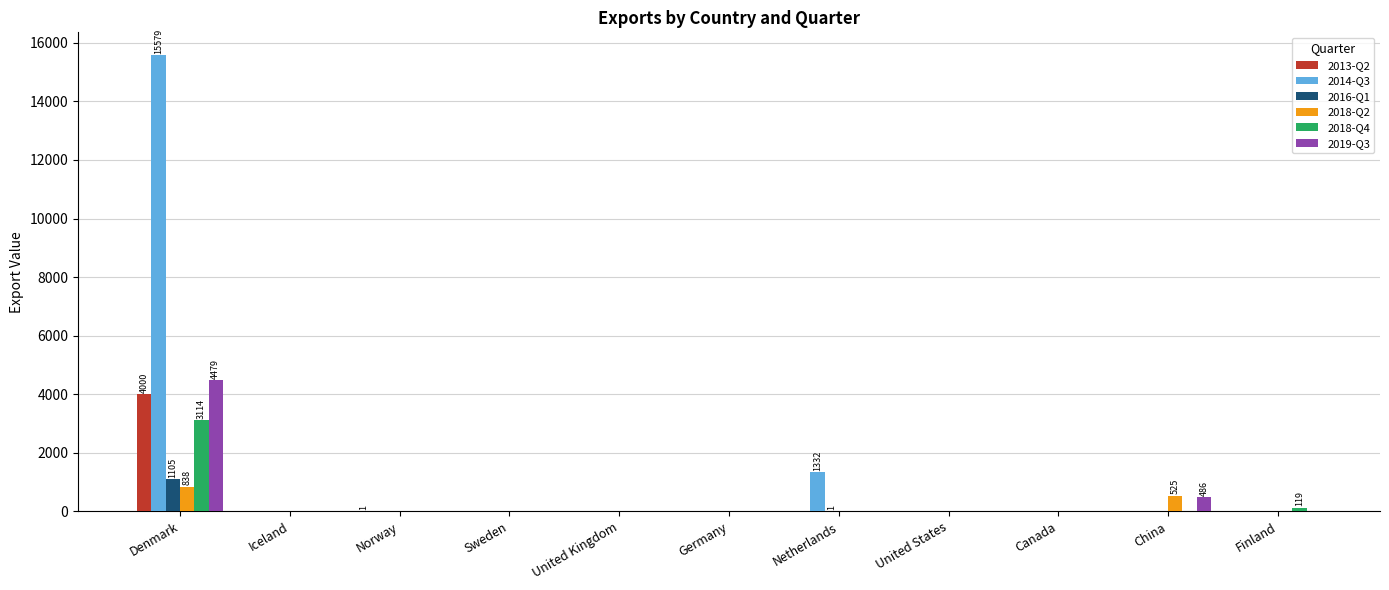

Between Denmark and Sweden, which series saw the biggest shift?

2014-Q3